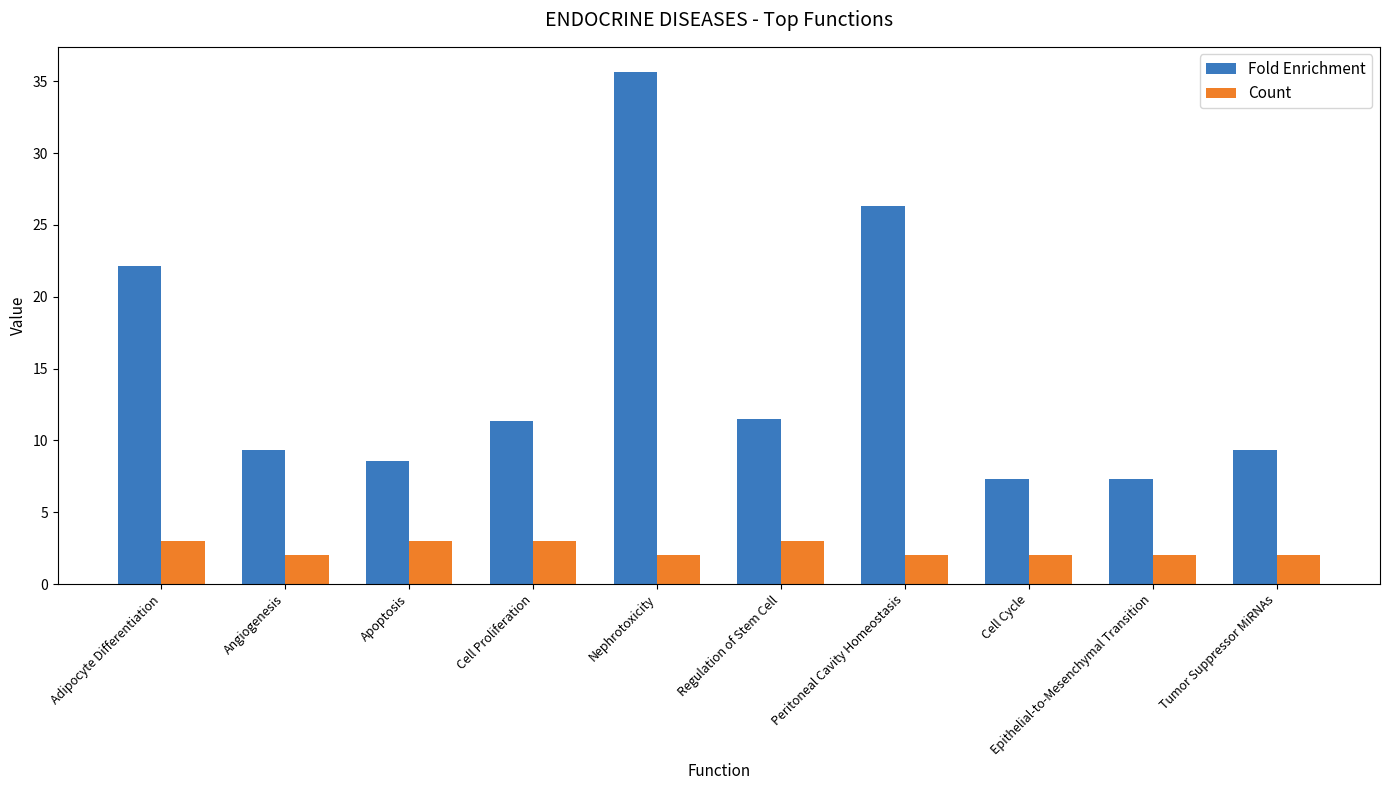

Which series changed the most between Adipocyte Differentiation and Peritoneal Cavity Homeostasis?

Fold Enrichment